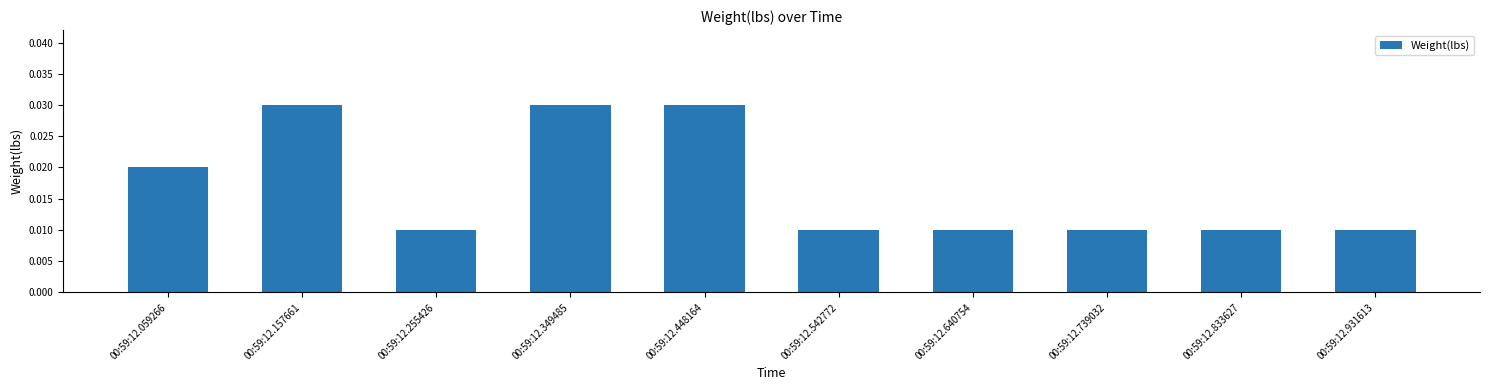

Between 00:59:12.542772 and 00:59:12.157661, which is larger?

00:59:12.157661